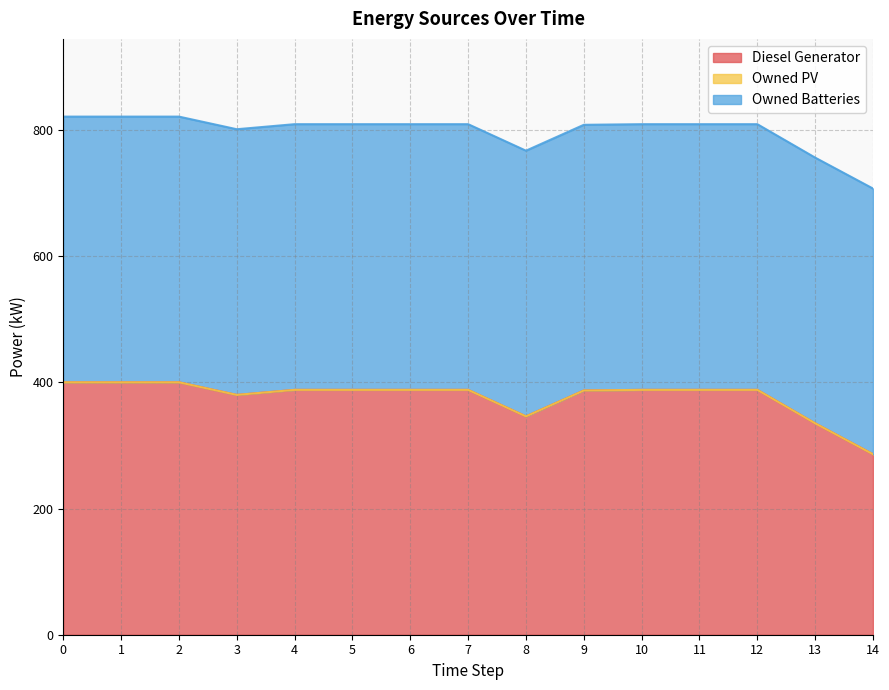

Does the chart have visible grid lines?

Yes